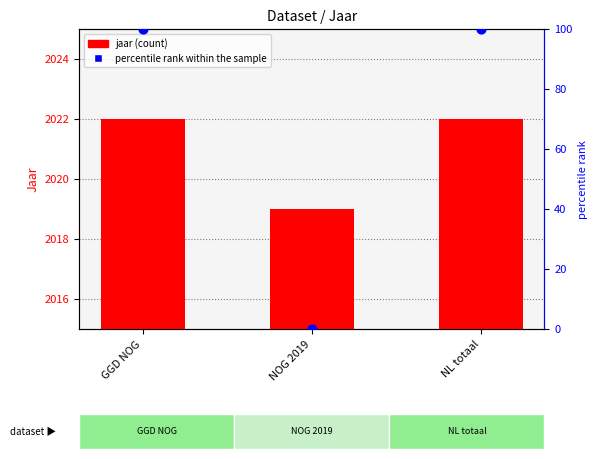

Which series contains the lowest Y value?

percentile rank within the sample